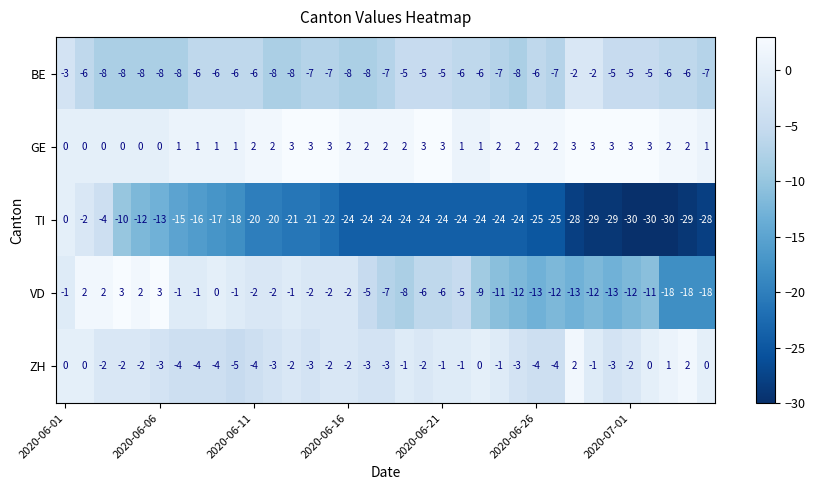

Which series has the largest total across all categories?

GE